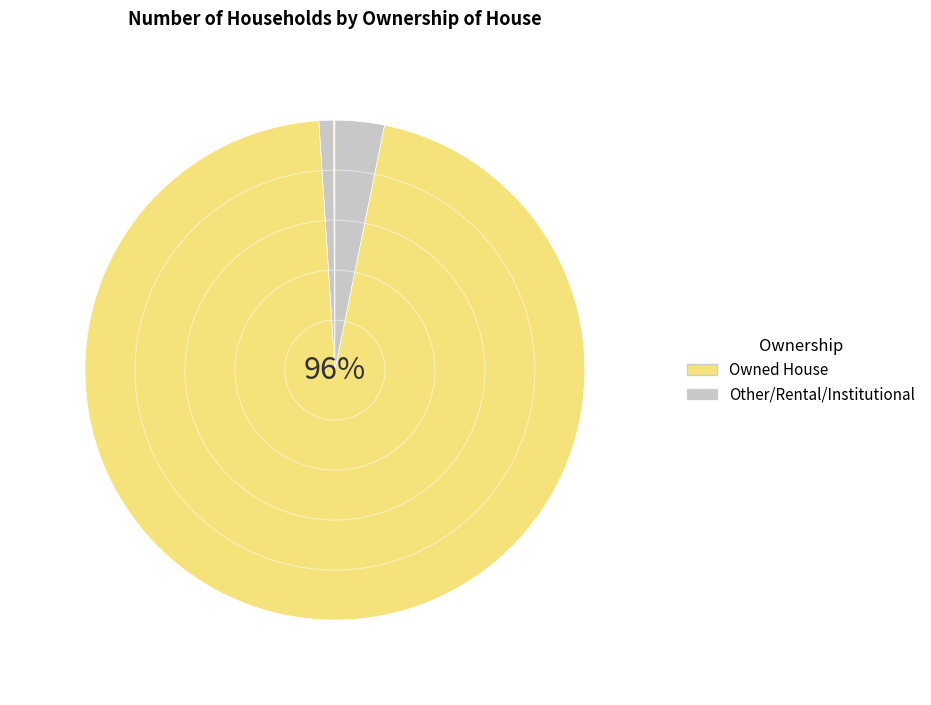

Combined, do Other Type of House and Rental House account for over 50%?

No